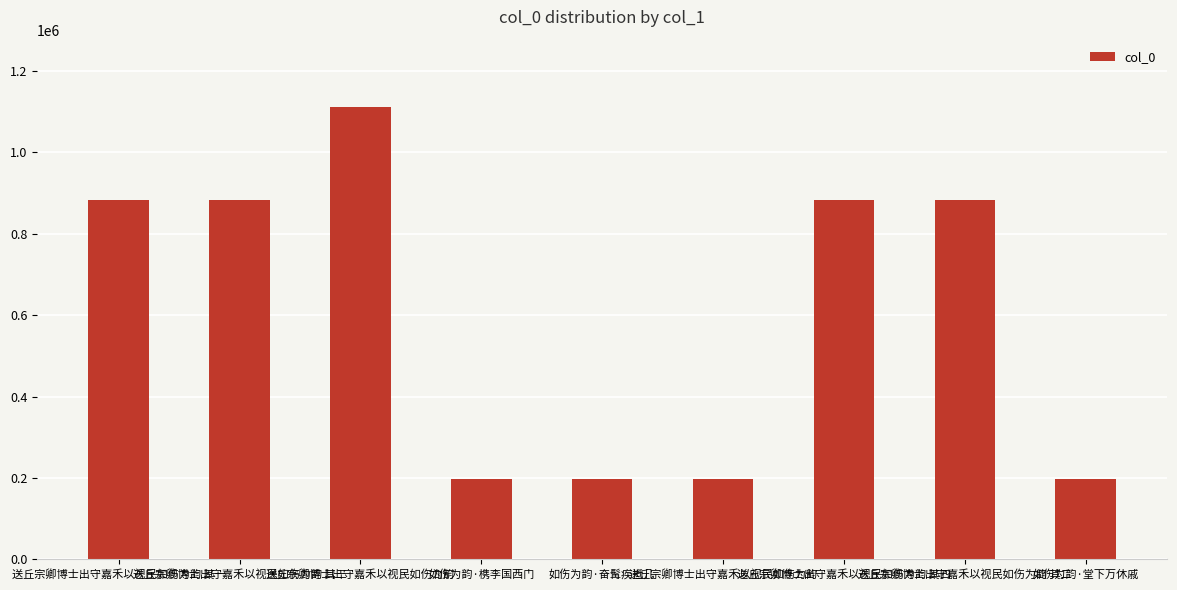

What is the difference between the maximum and minimum values?

913843